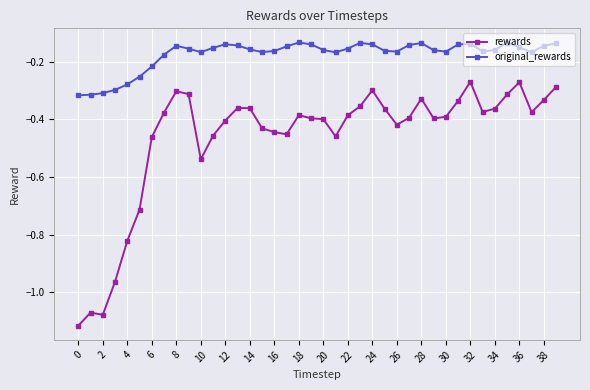

Which series has the largest range (max minus min)?

rewards